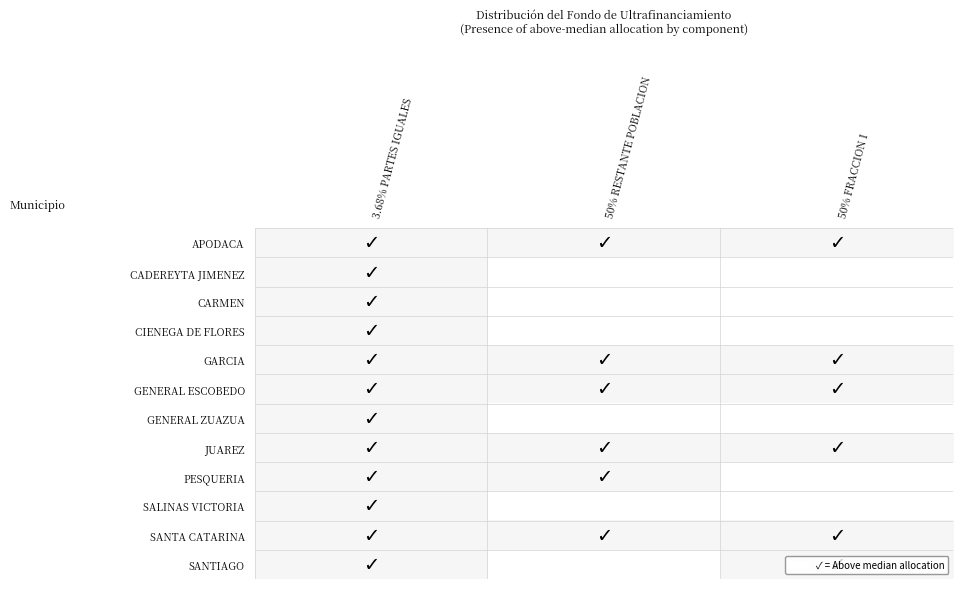

Reading left to right, list all the values displayed in this chart.

APODACA: 3.68% PARTES IGUALES=1	50% RESTANTE POBLACION=1	50% FRACCION I=1
CADEREYTA JIMENEZ: 3.68% PARTES IGUALES=1	50% RESTANTE POBLACION=0	50% FRACCION I=0
CARMEN: 3.68% PARTES IGUALES=1	50% RESTANTE POBLACION=0	50% FRACCION I=0
CIENEGA DE FLORES: 3.68% PARTES IGUALES=1	50% RESTANTE POBLACION=0	50% FRACCION I=0
GARCIA: 3.68% PARTES IGUALES=1	50% RESTANTE POBLACION=1	50% FRACCION I=1
GENERAL ESCOBEDO: 3.68% PARTES IGUALES=1	50% RESTANTE POBLACION=1	50% FRACCION I=1
GENERAL ZUAZUA: 3.68% PARTES IGUALES=1	50% RESTANTE POBLACION=0	50% FRACCION I=0
JUAREZ: 3.68% PARTES IGUALES=1	50% RESTANTE POBLACION=1	50% FRACCION I=1
PESQUERIA: 3.68% PARTES IGUALES=1	50% RESTANTE POBLACION=1	50% FRACCION I=0
SALINAS VICTORIA: 3.68% PARTES IGUALES=1	50% RESTANTE POBLACION=0	50% FRACCION I=0
SANTA CATARINA: 3.68% PARTES IGUALES=1	50% RESTANTE POBLACION=1	50% FRACCION I=1
SANTIAGO: 3.68% PARTES IGUALES=1	50% RESTANTE POBLACION=0	50% FRACCION I=1